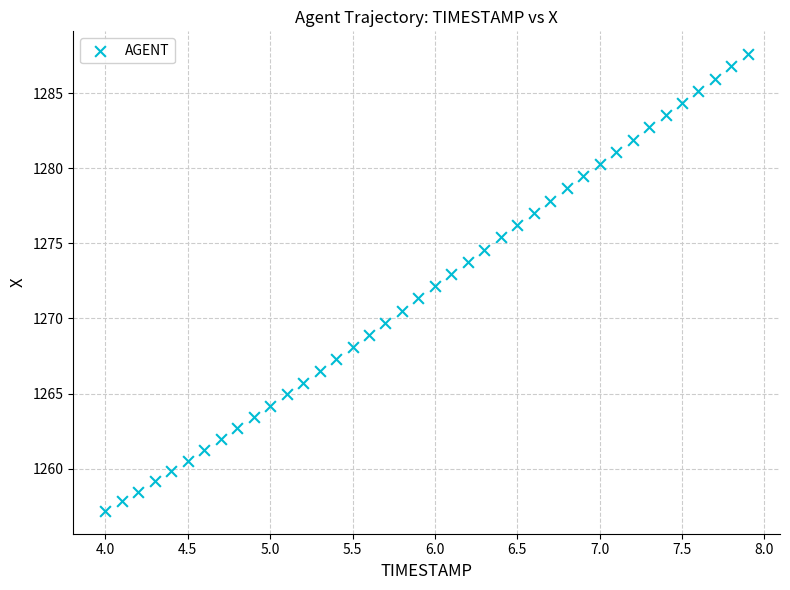

What is the range of Y values (max minus min)?

30.4